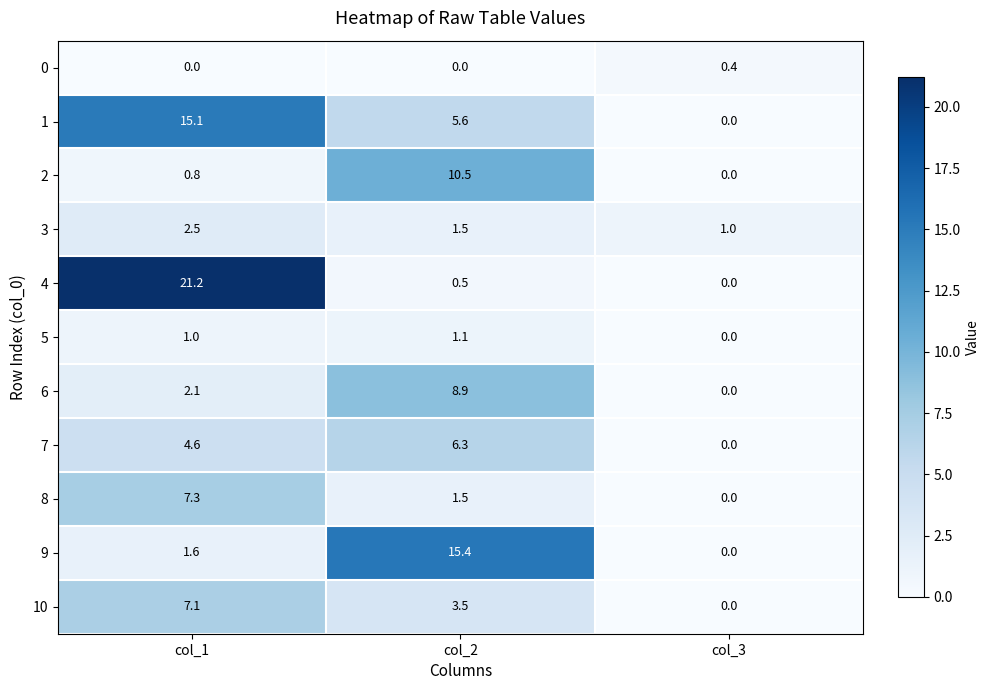

List the labels in order of 3 value, largest first.

col_1, col_2, col_3